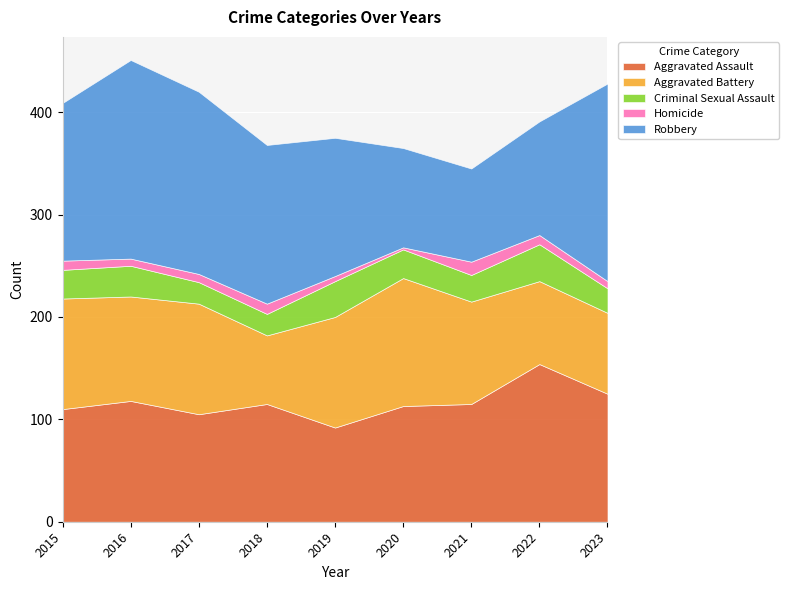

What is the sum of all Aggravated Assault values?

1047